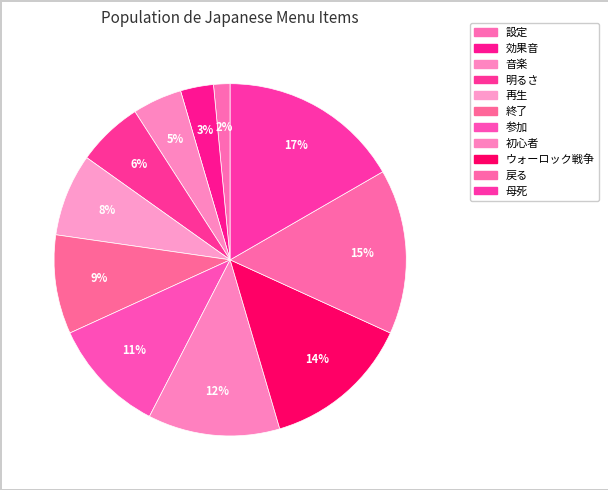

Count the number of slices in the pie.

11